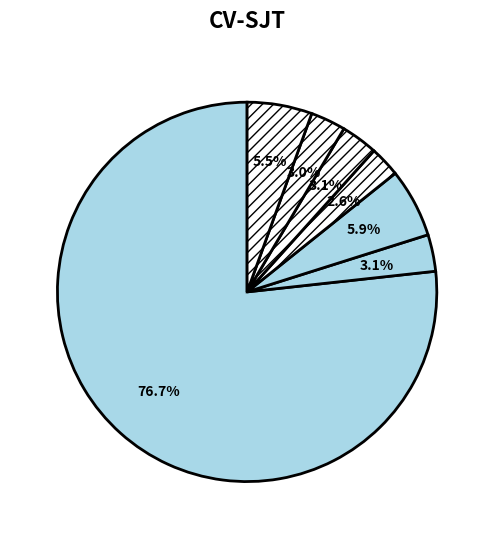

Which category has the smallest portion of the pie?

Tristimulus Value X